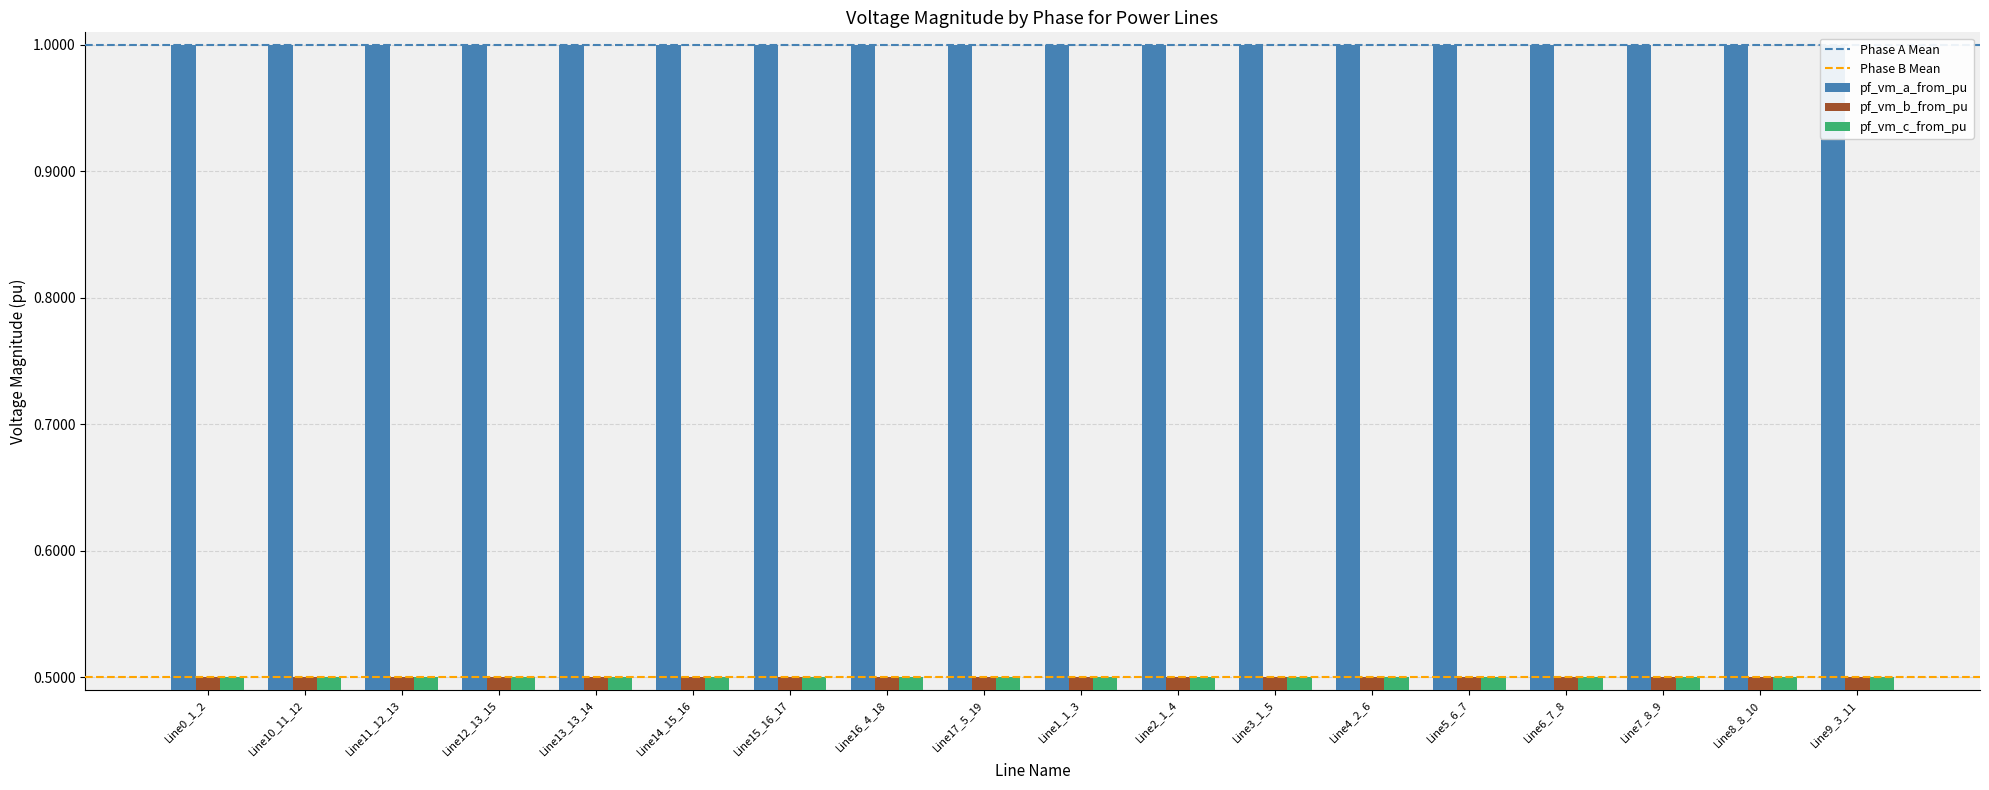

Which label corresponds to the largest value in the chart?

Line0_1_2